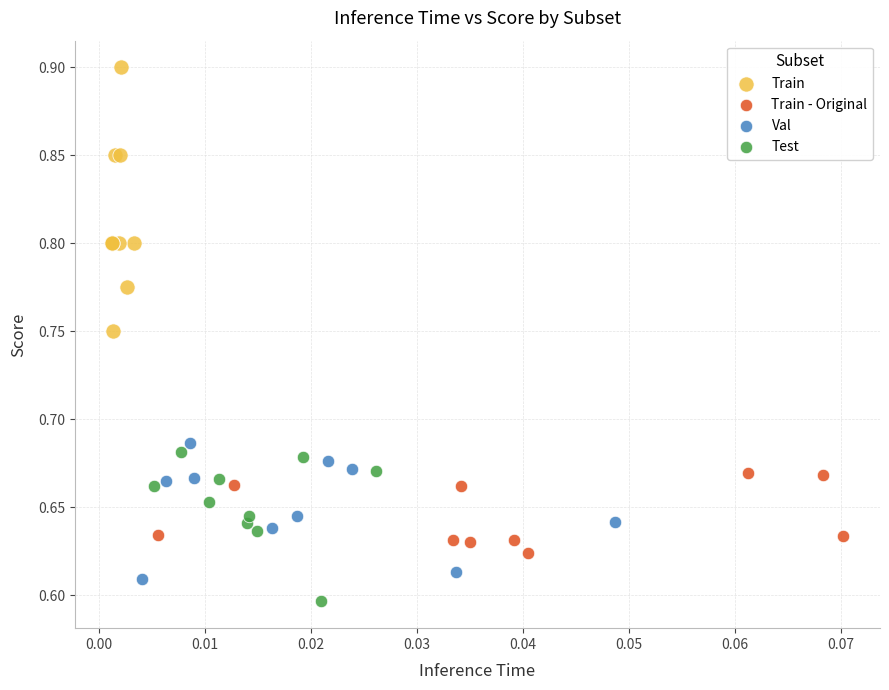

Which series has the largest Y range (max minus min)?

Train